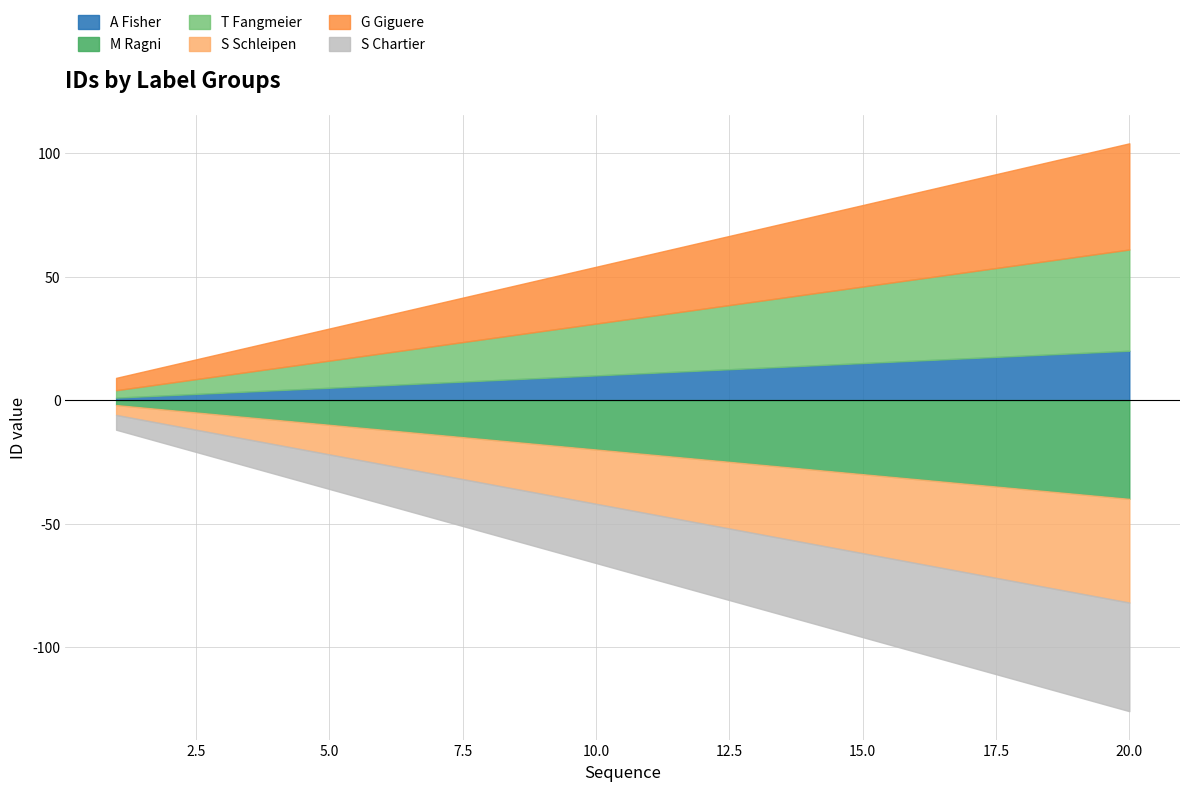

How many data points in S Chartier are less than 26?

10